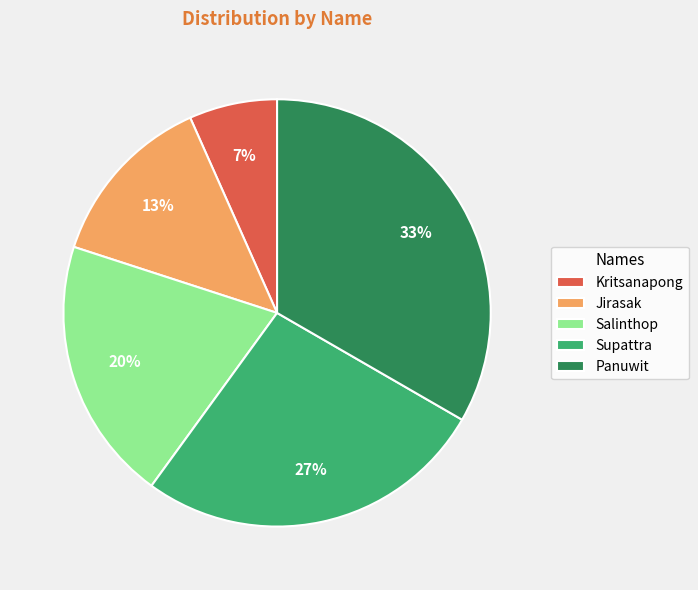

Rank the categories by value from highest to lowest.

Panuwit, Supattra, Salinthop, Jirasak, Kritsanapong